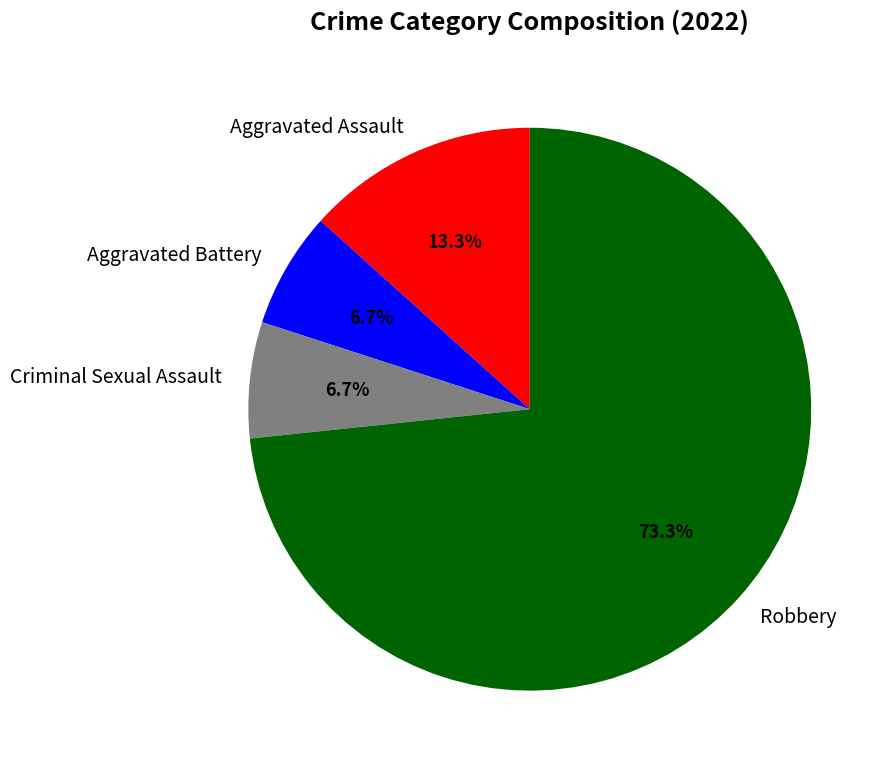

What portion of the pie excludes Aggravated Battery?

93.3%